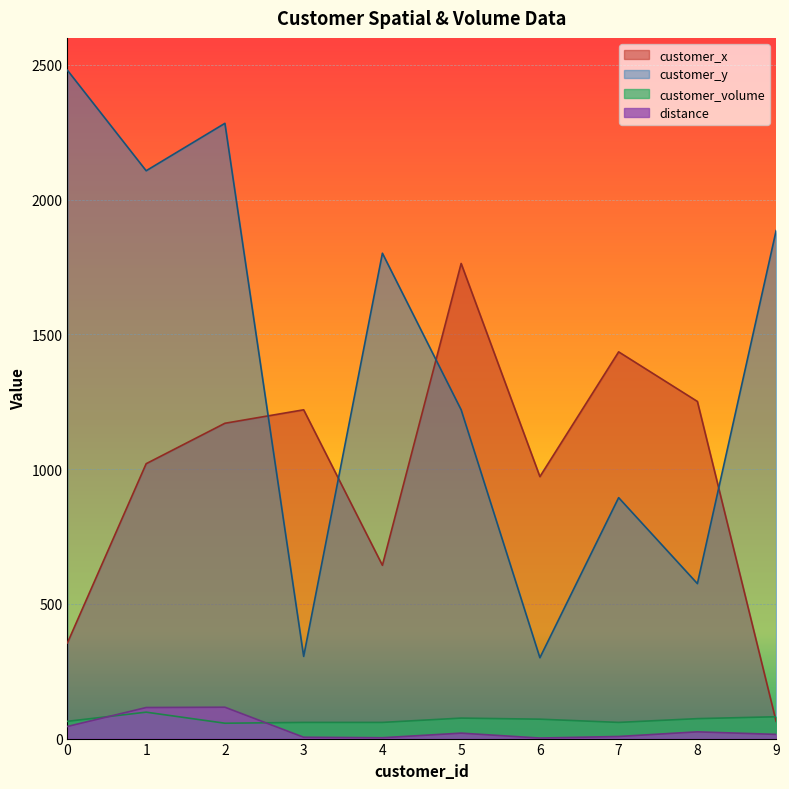

List the series in order of their peak value, highest first.

customer_y, customer_x, distance, customer_volume